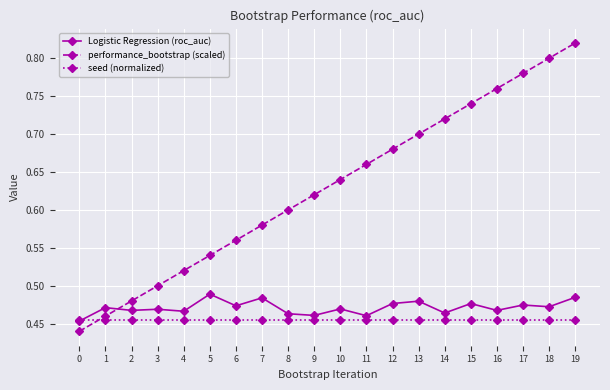

Which category has the highest value across all series?

19